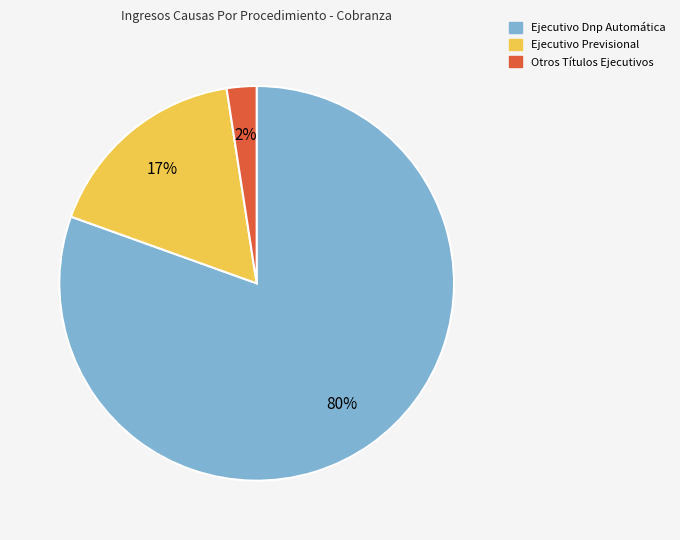

How many segments does this pie chart have?

3